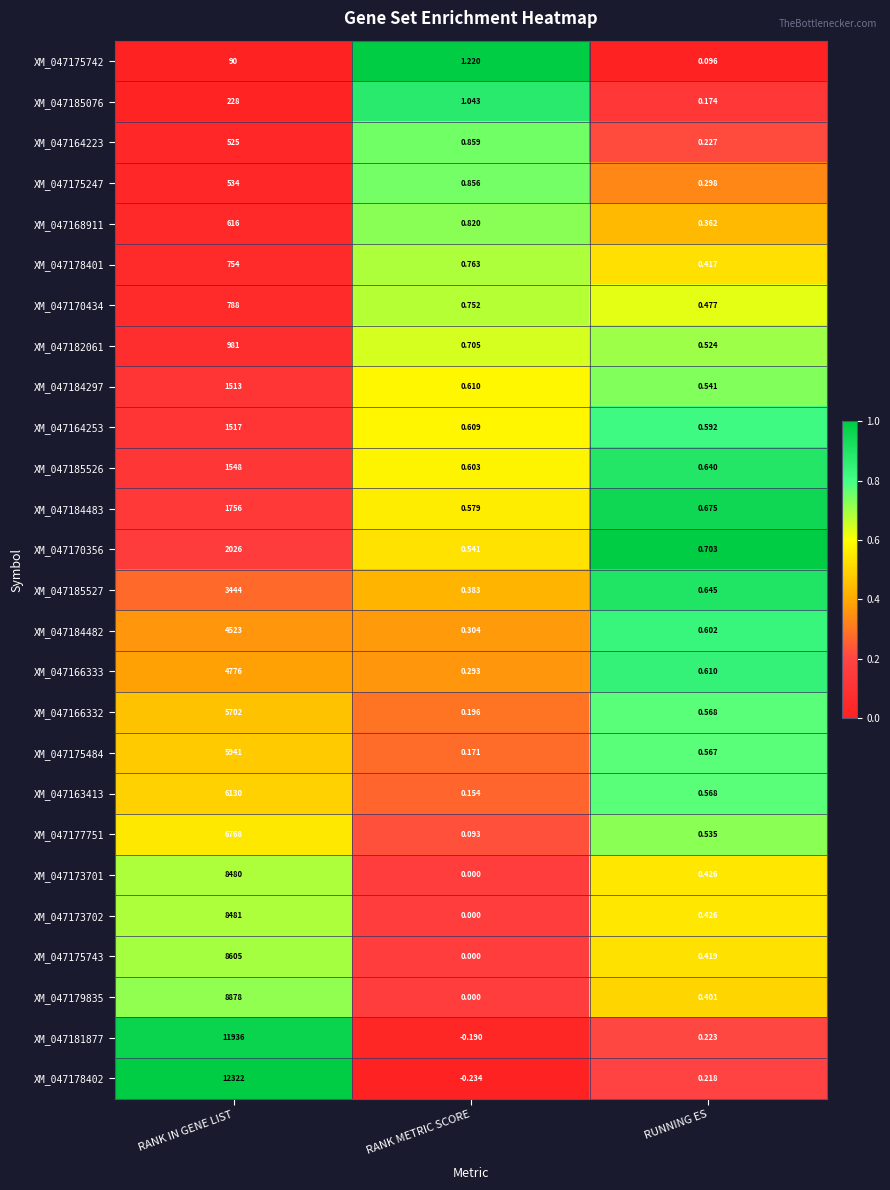

At which label is XM_047170356 closest to 1013?

RUNNING ES